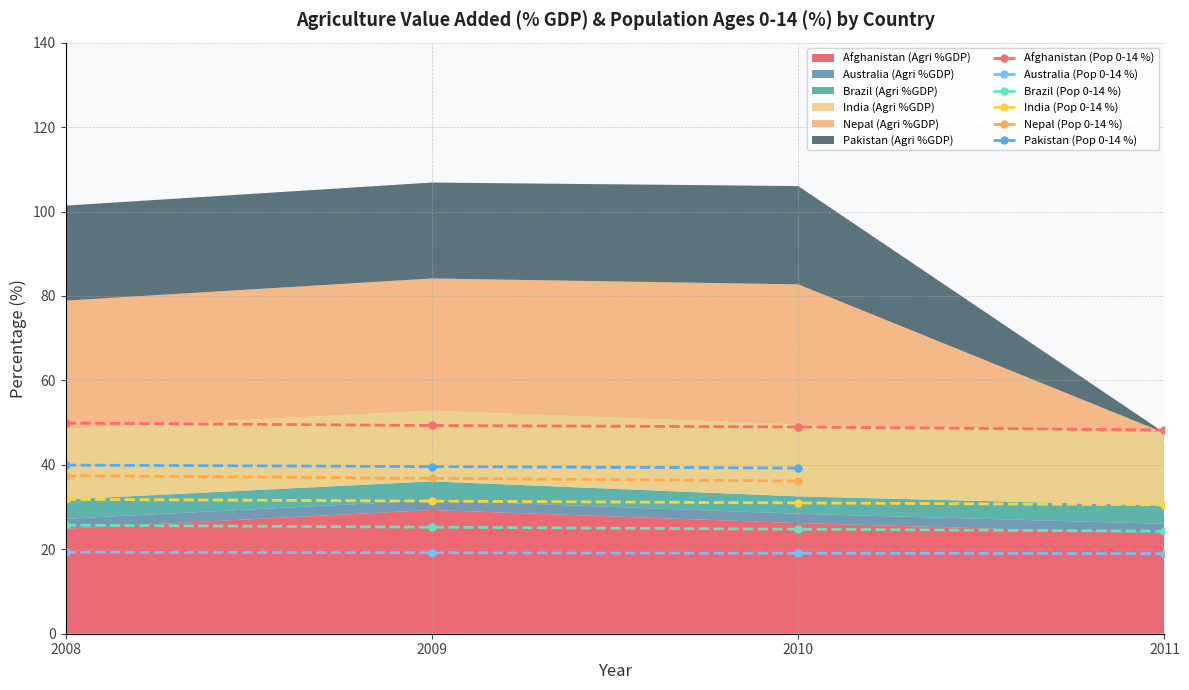

True or false: Brazil (Pop 0-14 %) and Australia (Pop 0-14 %) cross at least once.

False